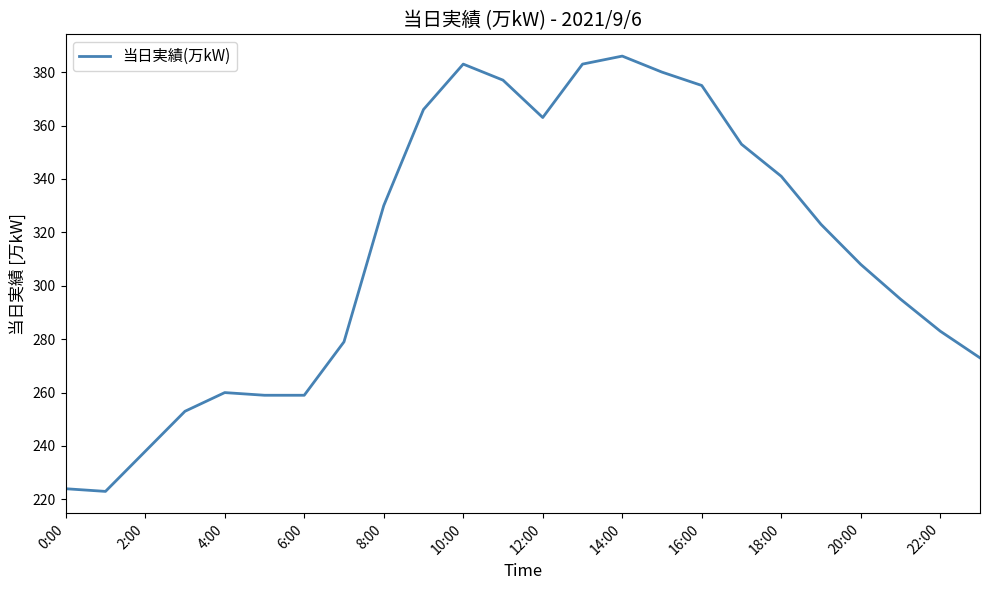

What is the minimum value shown in the chart?

223